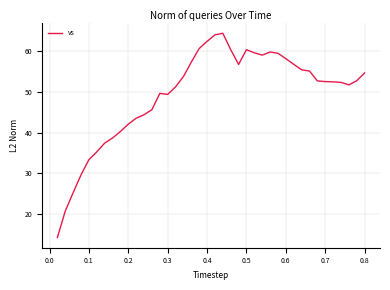

What is the maximum value shown in the chart?

64.2